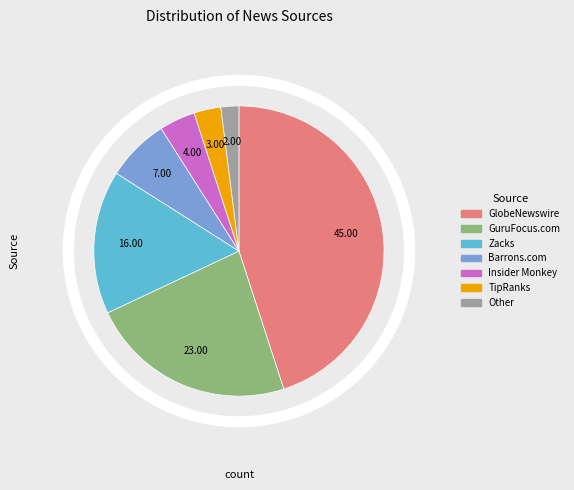

Is it true that GlobeNewswire is 51% of the pie?

False